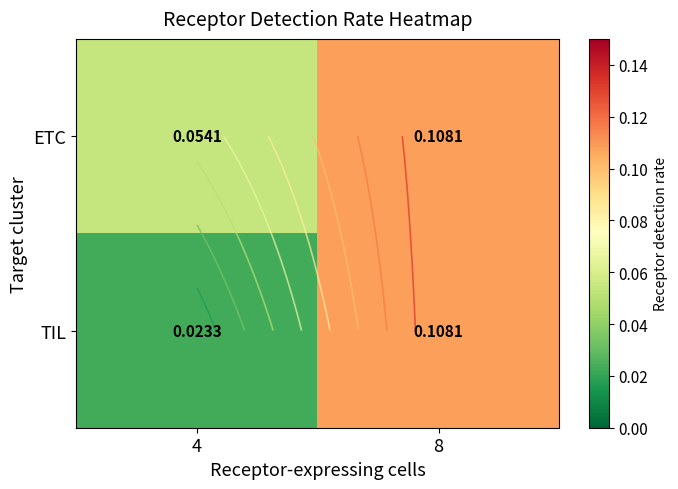

At how many categories does at least one series exceed 0?

2